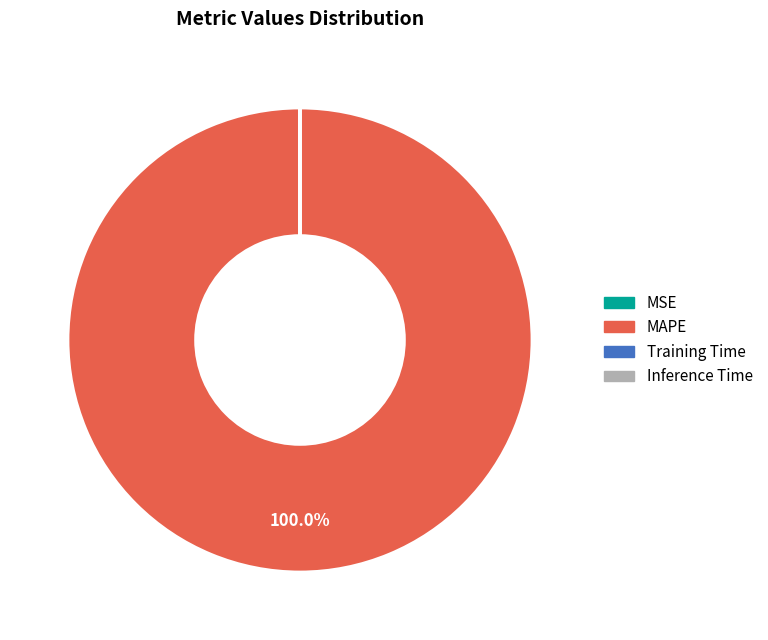

Which slice represents more than half of the pie?

MAPE